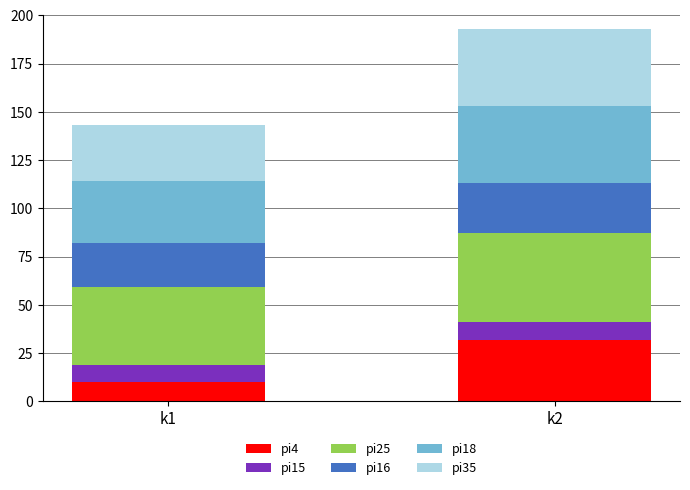

At which label does pi4 reach its minimum?

k1